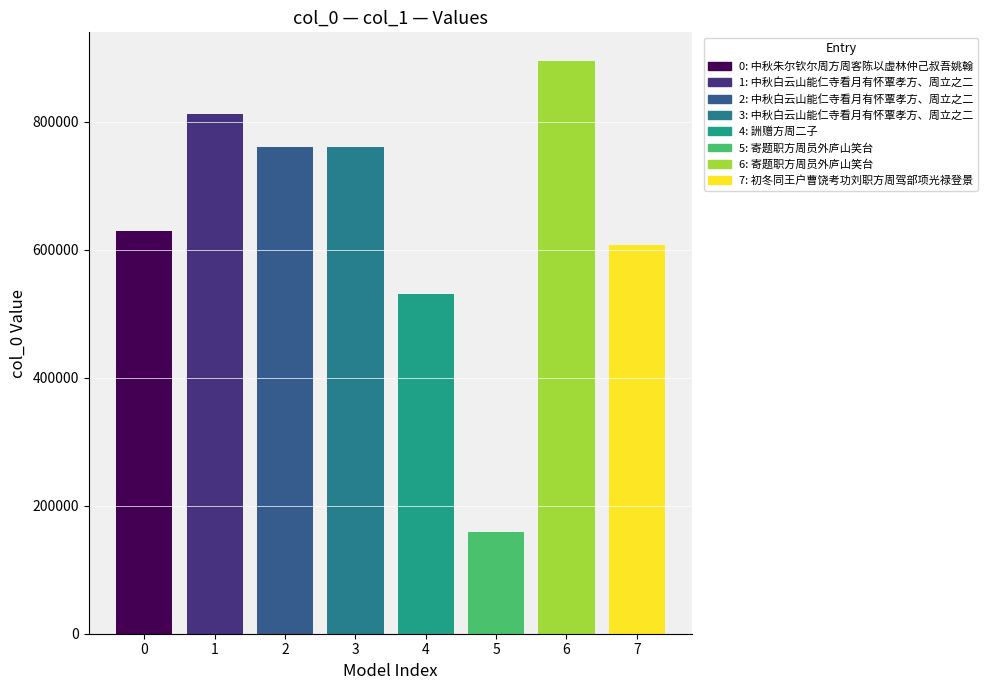

Which category has the lowest value across all series?

寄题职方周员外庐山笑台